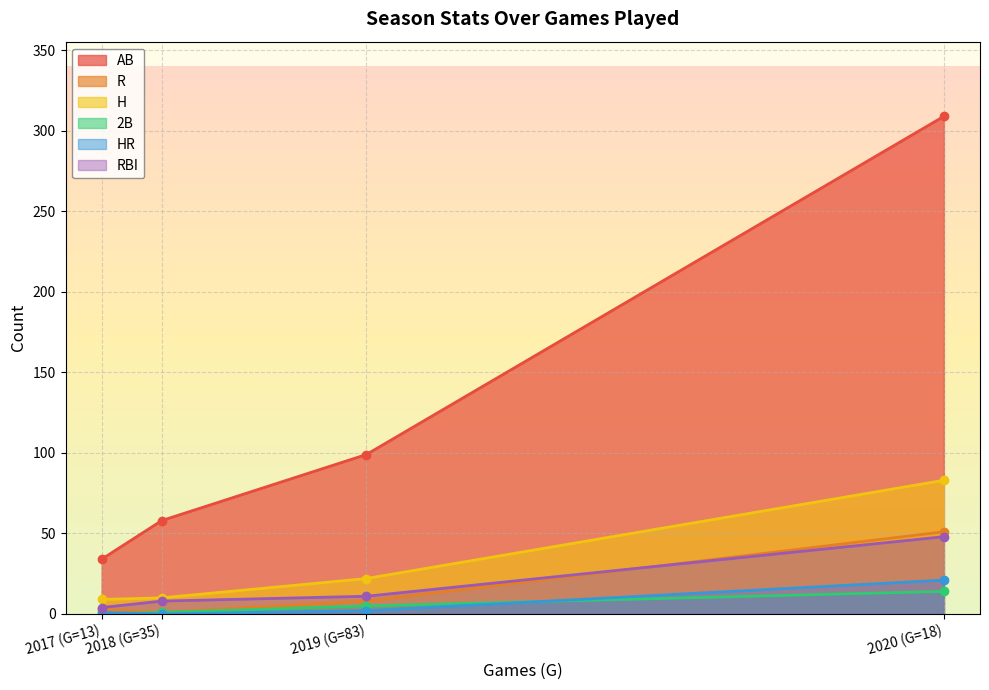

How many values in the H series exceed 22?

1